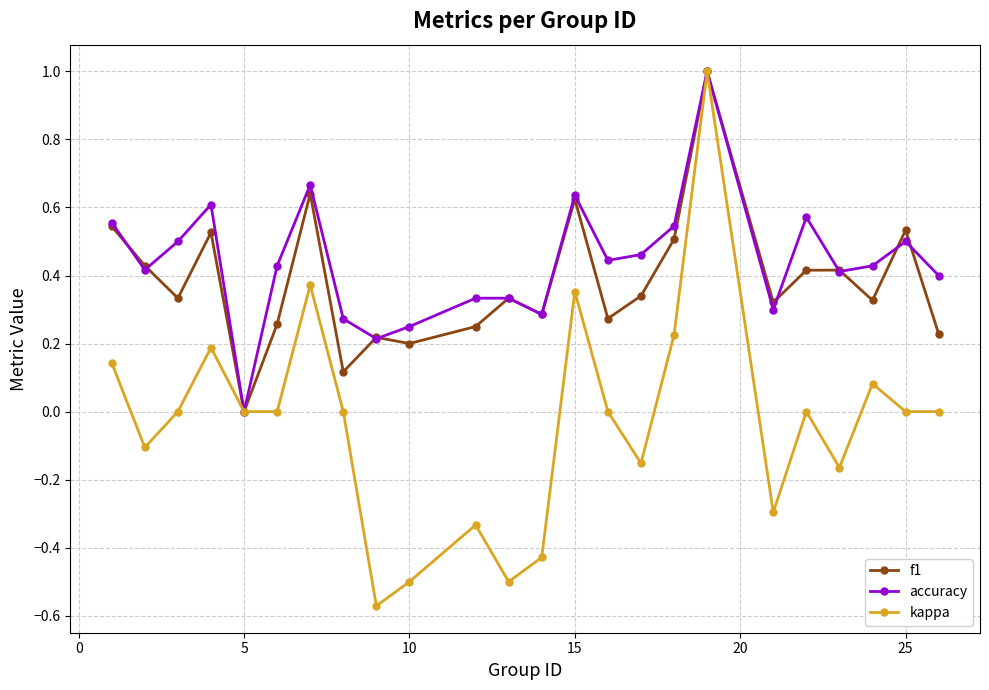

Which series has the widest spread of values?

kappa